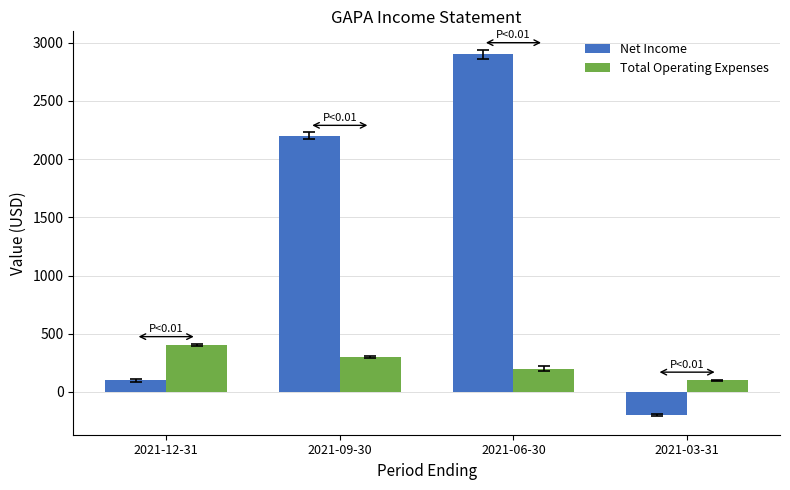

Rank the series by their average value, from lowest to highest.

Total Operating Expenses, Net Income